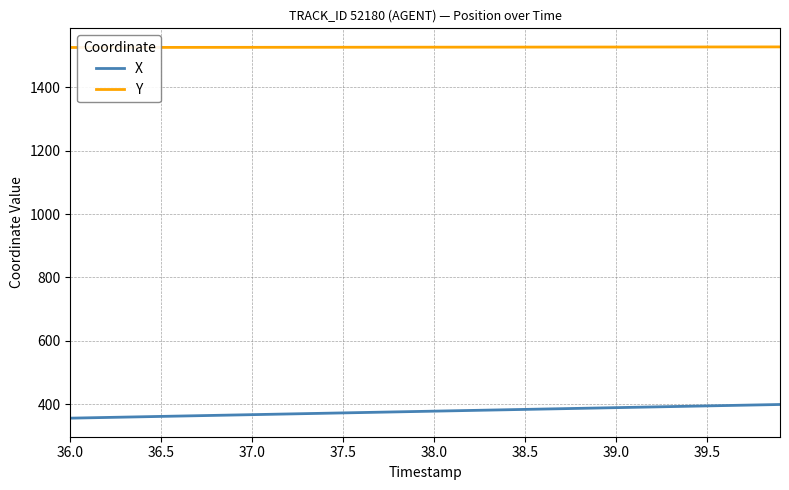

At how many categories does at least one series exceed 1294?

40